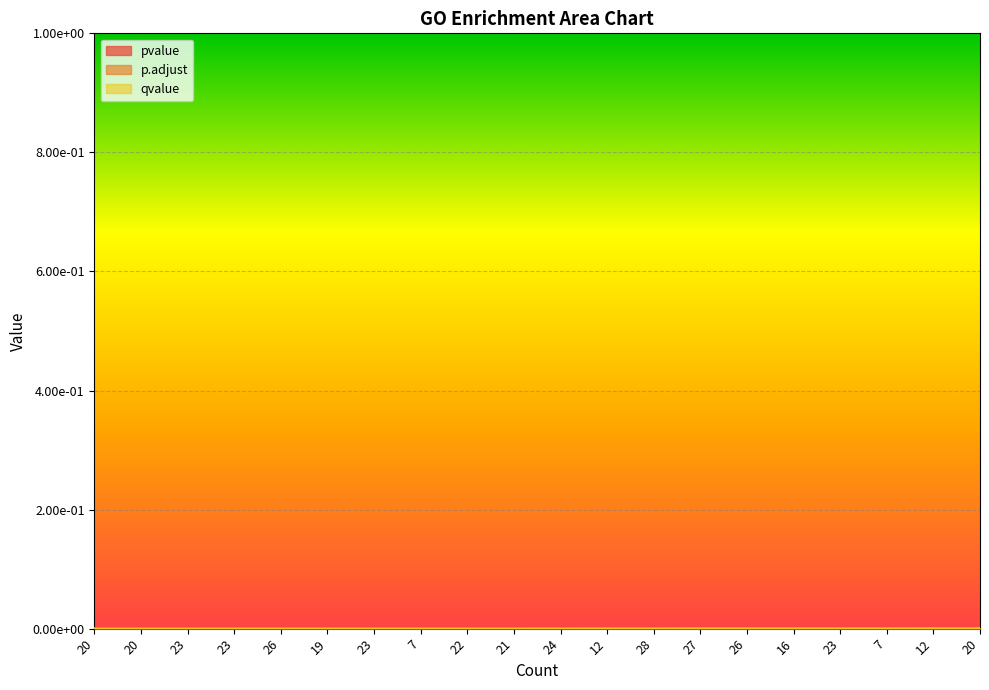

Count the number of categories in the chart.

20